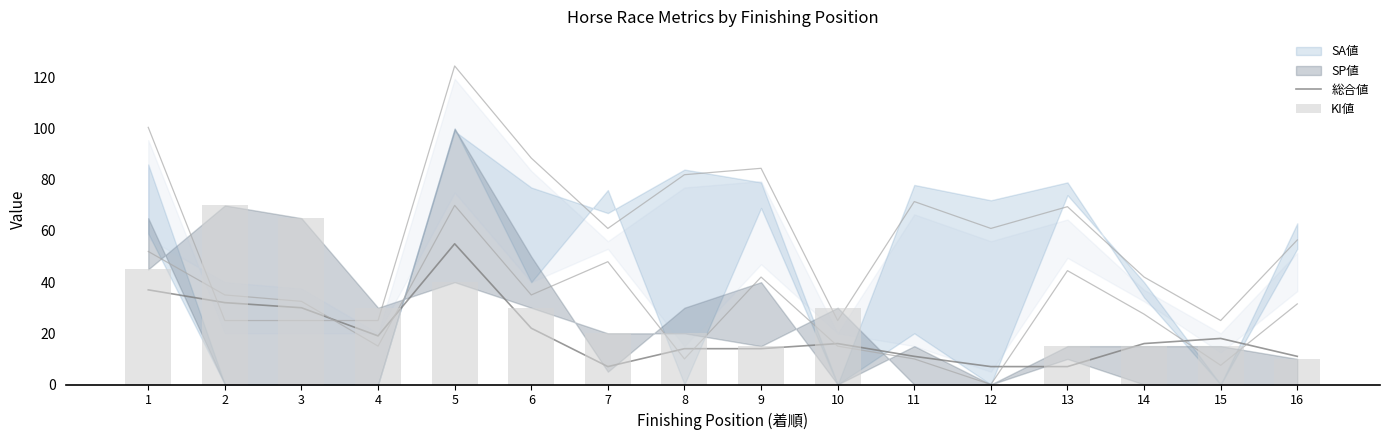

What is the value of the 総合値 bar at the 7th from the left?

7